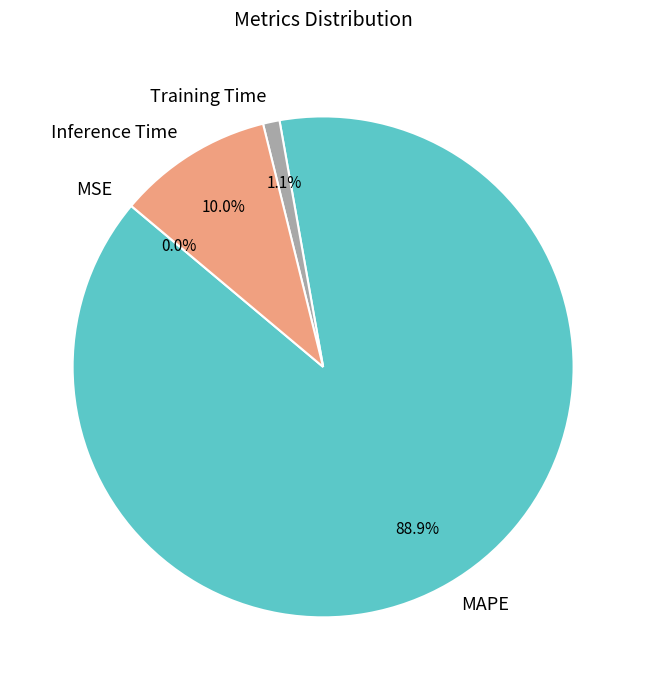

What is the majority slice?

MAPE